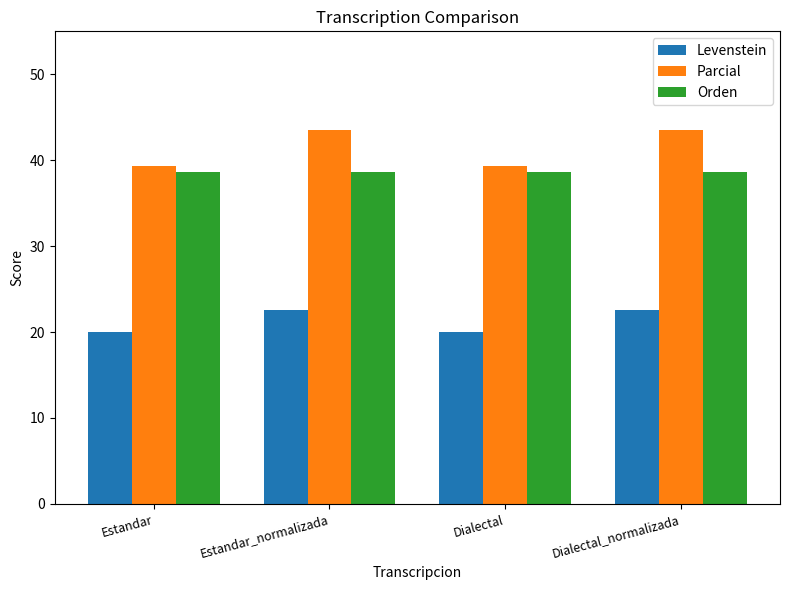

How many data points does each series have?

4